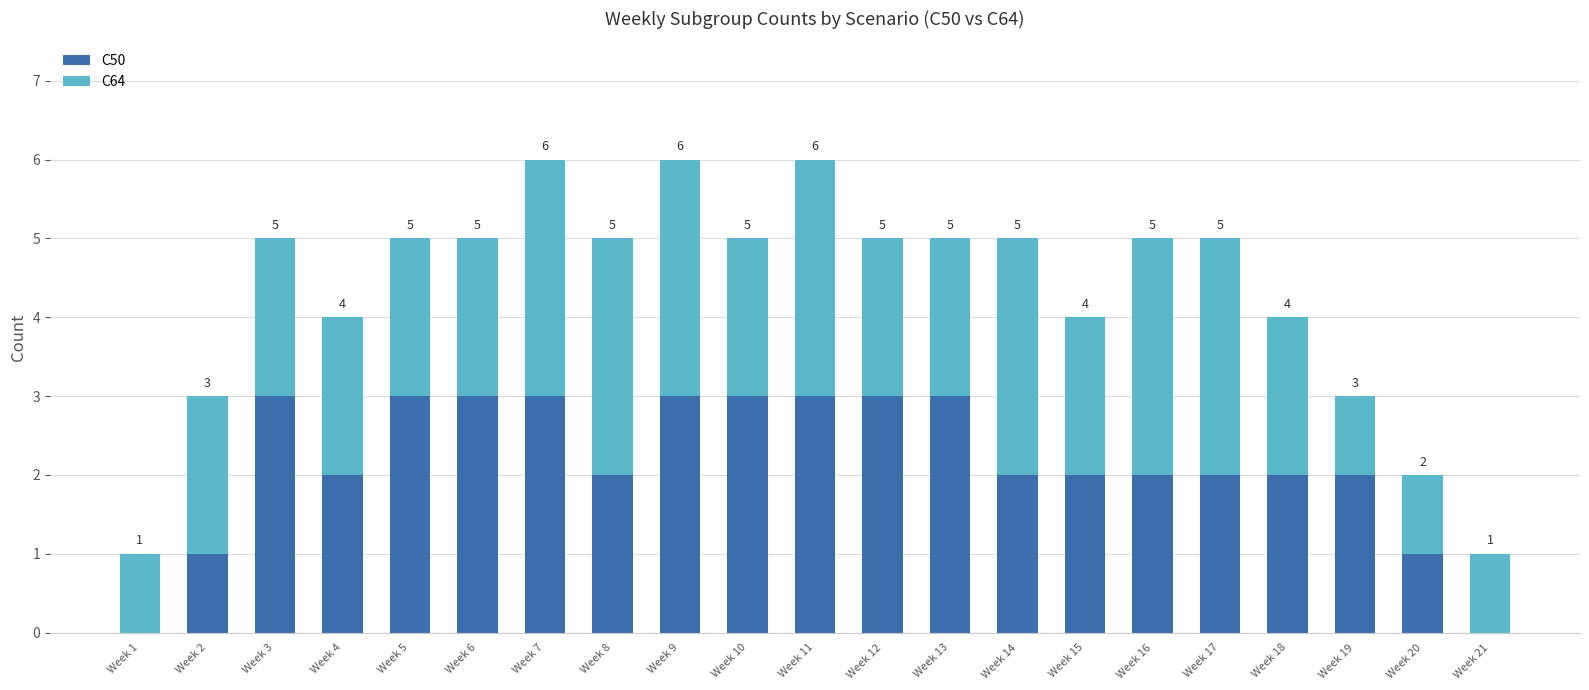

Is it true that C50 equals 1 at Week 20?

True